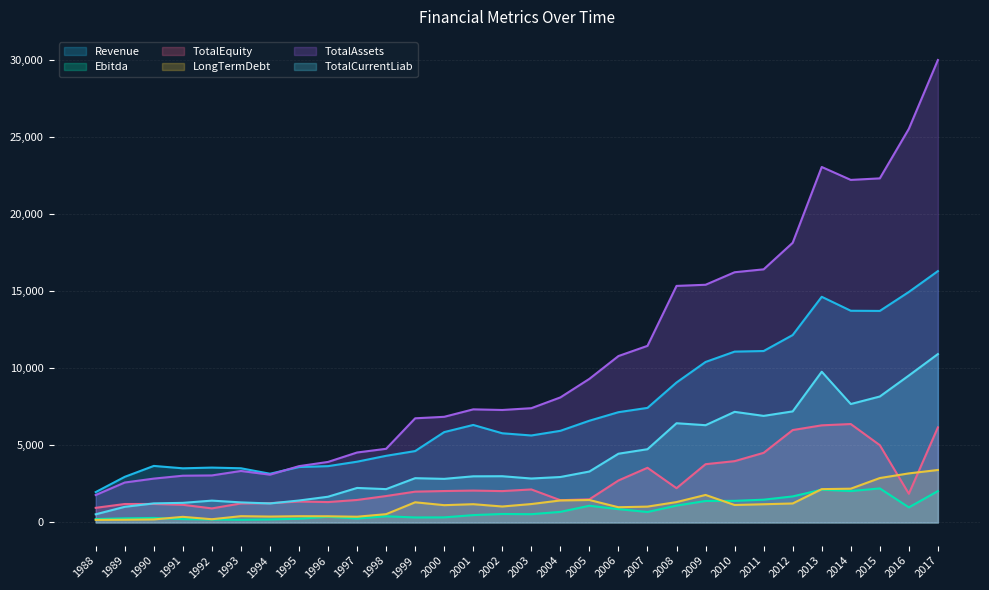

Which label corresponds to the smallest value in the chart?

1988